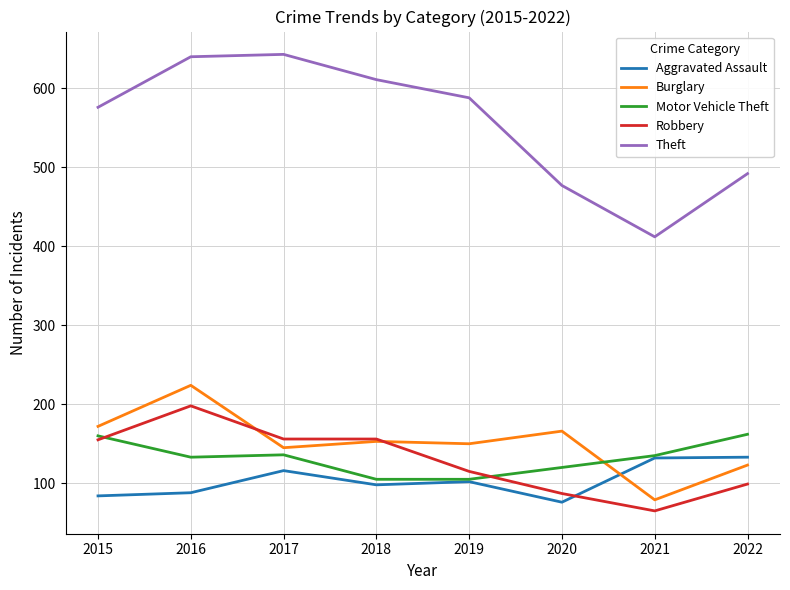

The Theft series shows 611 at 2018. True or false?

True